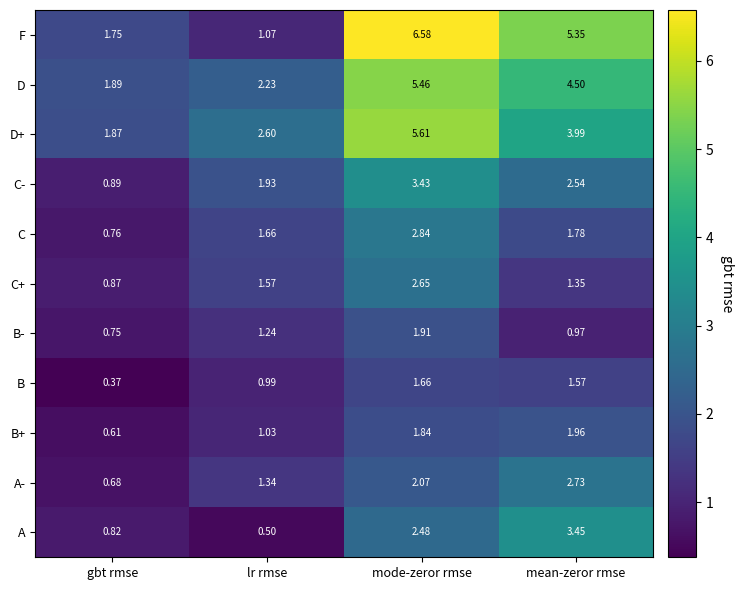

Which series has the largest range (max minus min)?

F